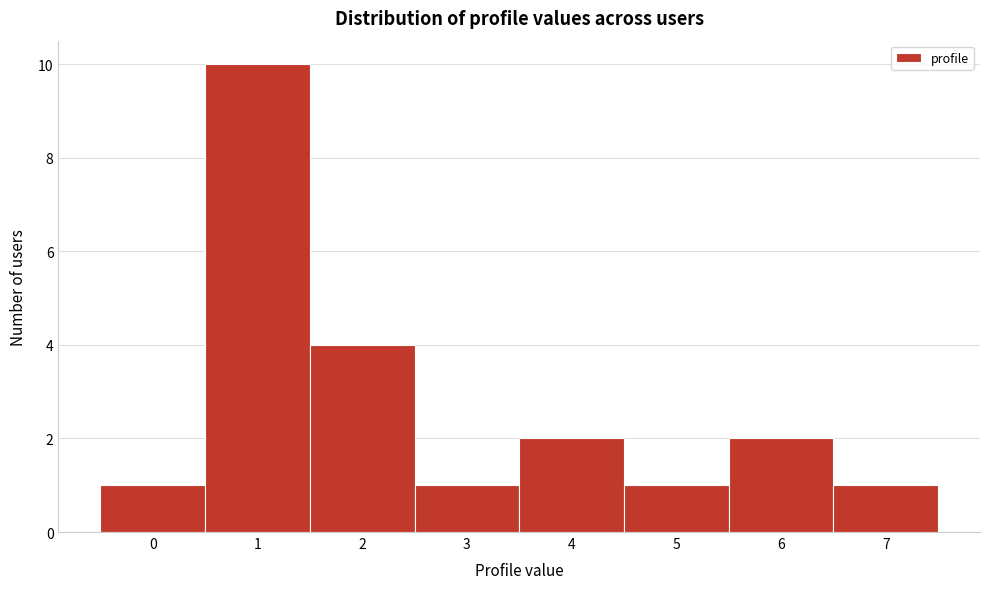

Reading left to right, list every bar in this chart as the range it spans on the x-axis followed by its height. The values are not printed on the chart, so give them approximately, as read against the axis.

-0.5 to 0.5: 1
0.5 to 1.5: 10
1.5 to 2.5: 4
2.5 to 3.5: 1
3.5 to 4.5: 2
4.5 to 5.5: 1
5.5 to 6.5: 2
6.5 to 7.5: 1